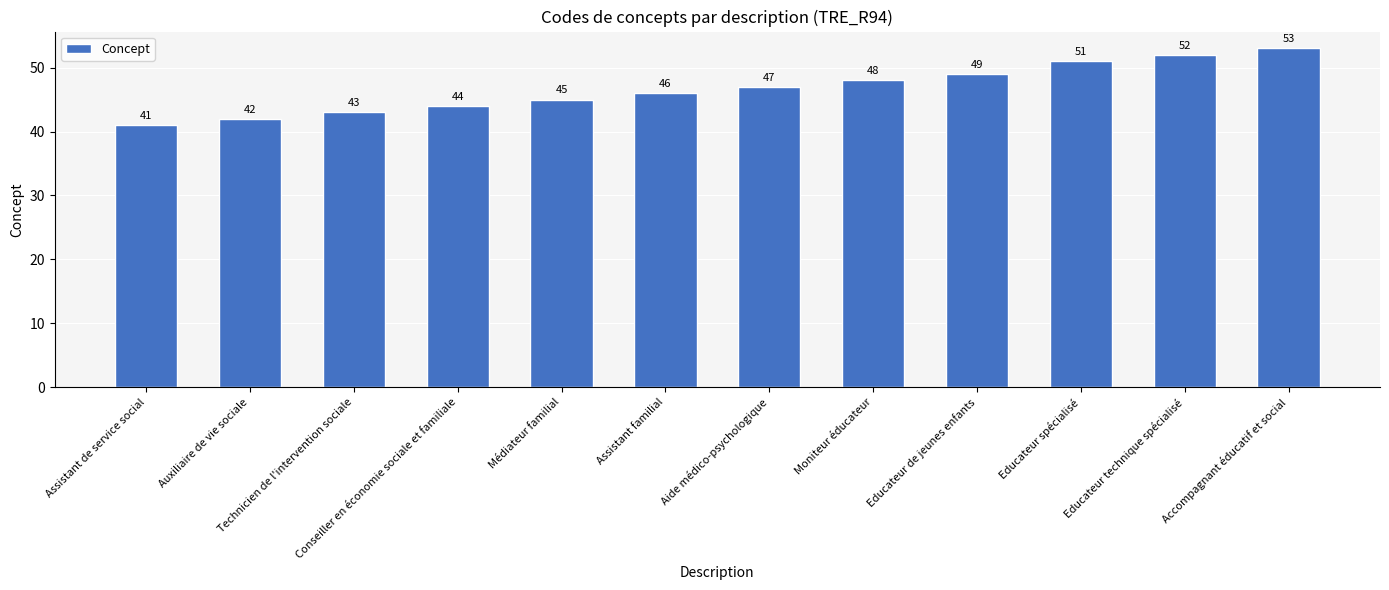

What is the label of the 10th bar from the right?

Technicien de l'intervention sociale